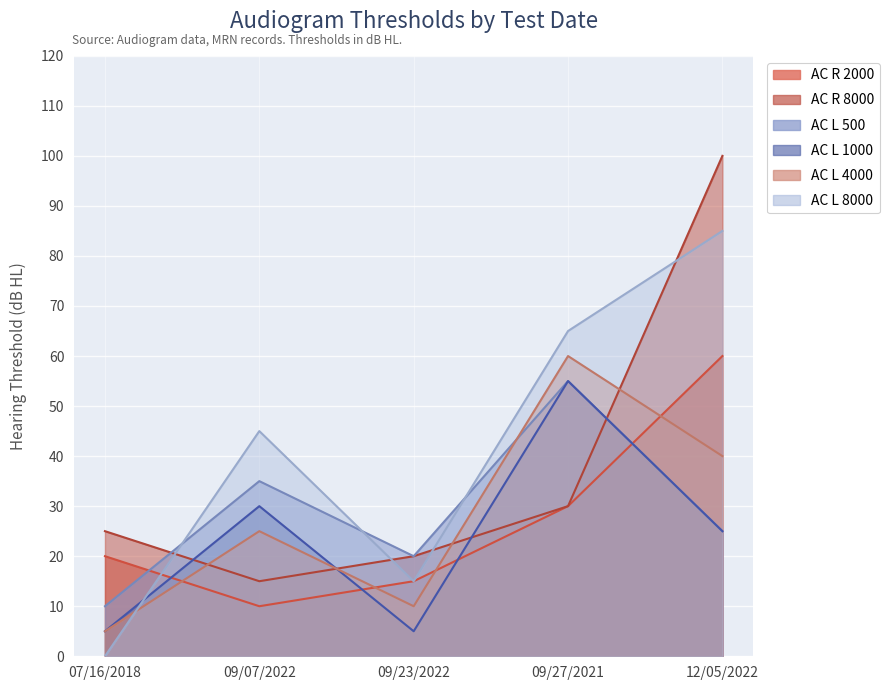

Which category has the lowest value across all series?

07/16/2018